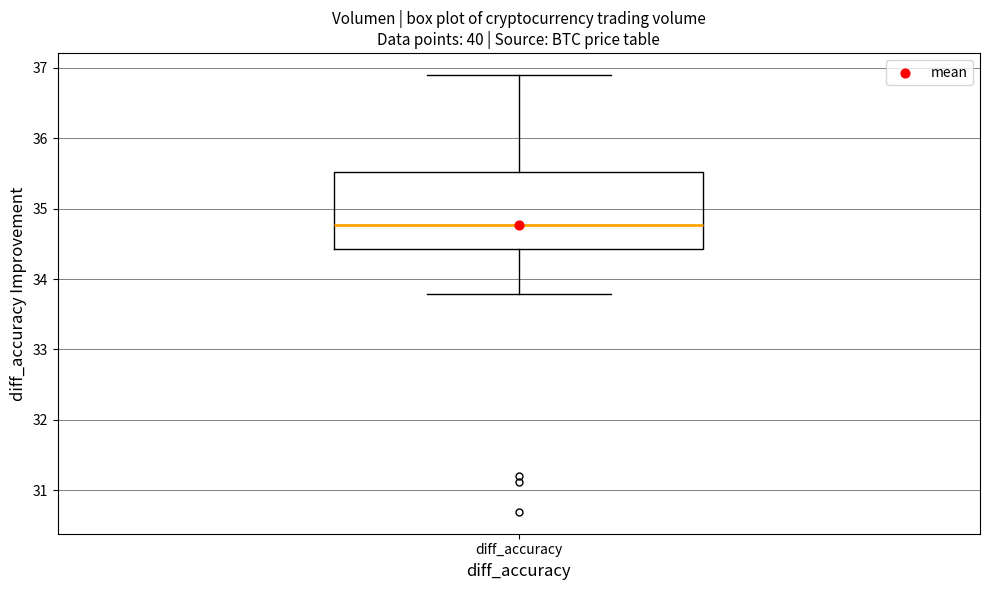

Transcribe this box plot: give where the median line is, the range the box spans, and where the two whiskers end, as read against the y-axis. The values are not printed on the chart, so give them approximately, as read against the axis.

median 34.8, box 34.4 to 35.5, whiskers 33.8 to 36.9